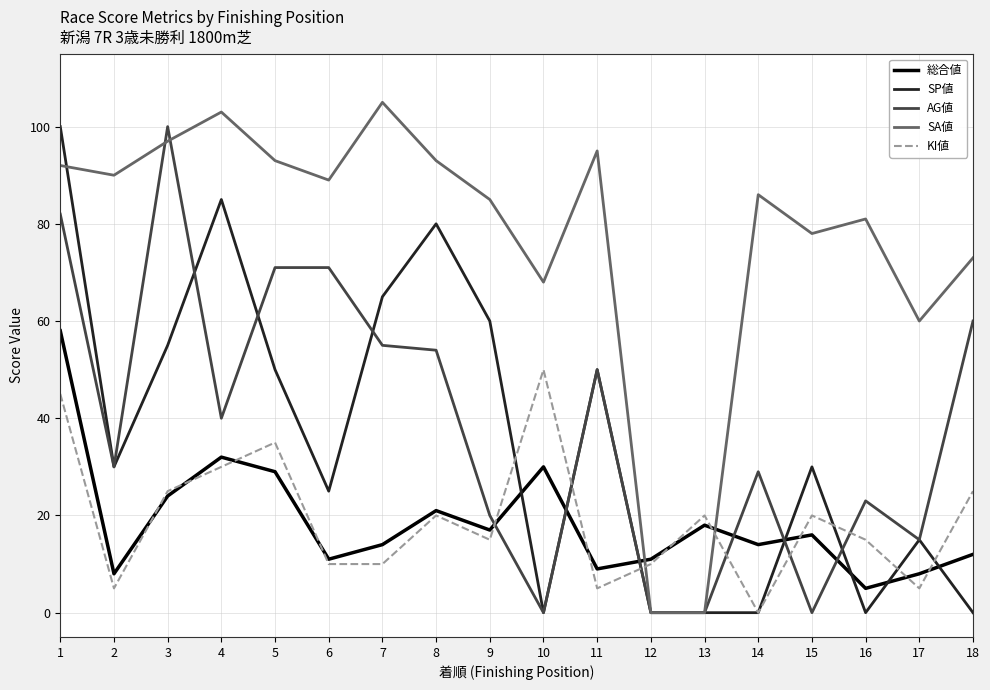

Is the value of AG値 at 17 greater than the value of KI値 at 14?

Yes